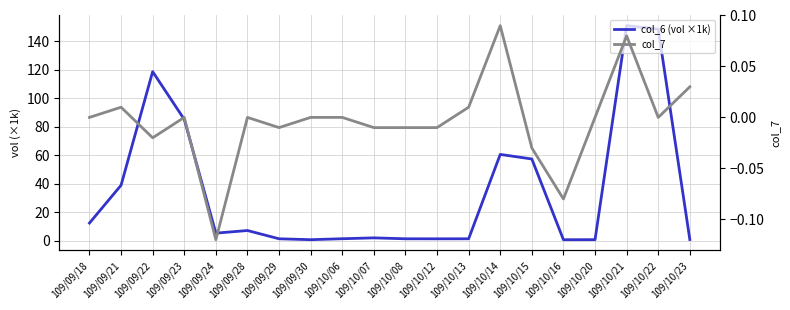

Which series has the largest total across all categories?

col_6 (vol ×1k)